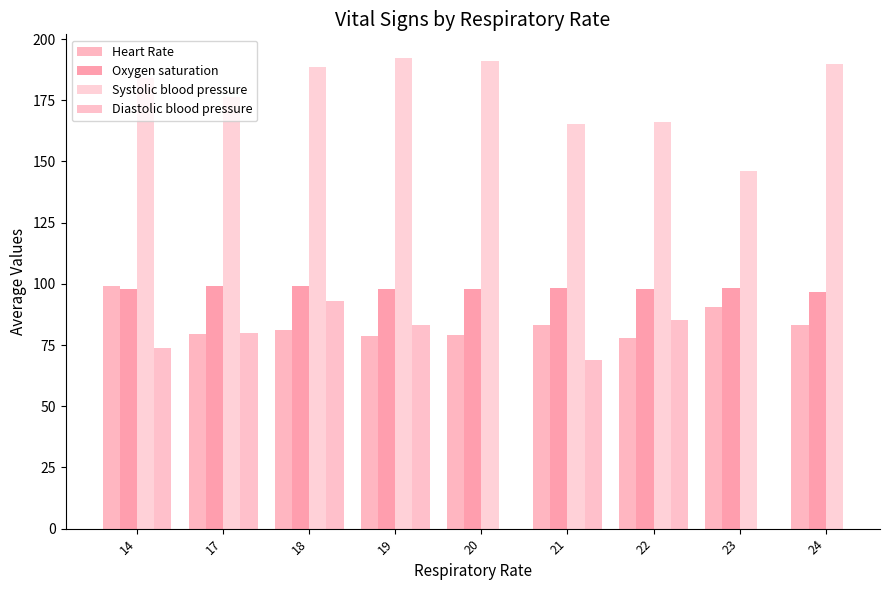

At which label does Heart Rate first exceed 81?

14